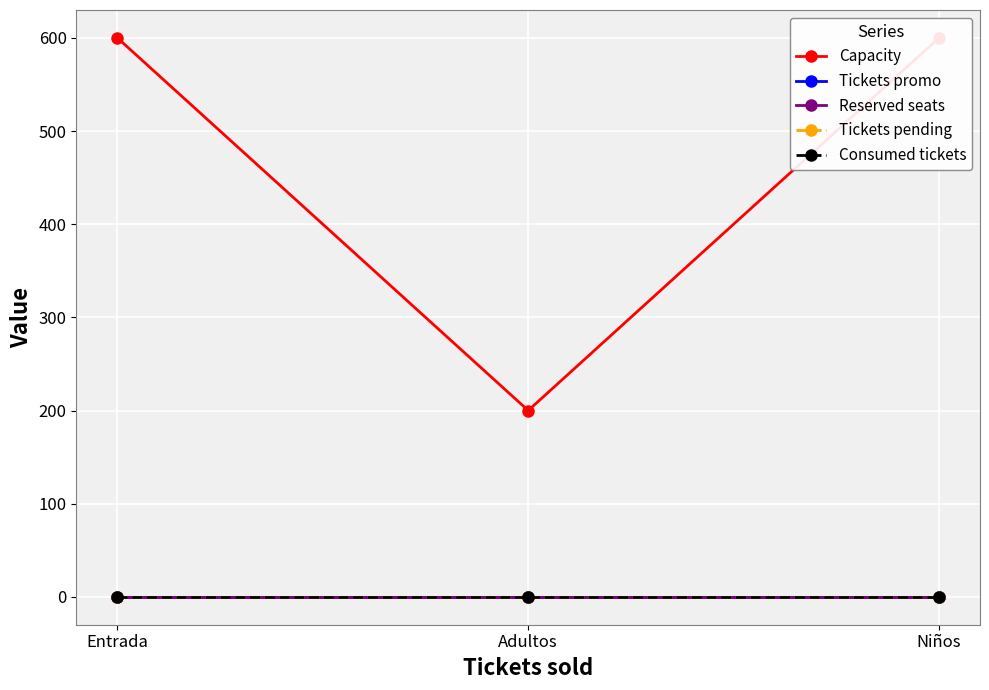

At which category is the sum across all series the highest?

Entrada